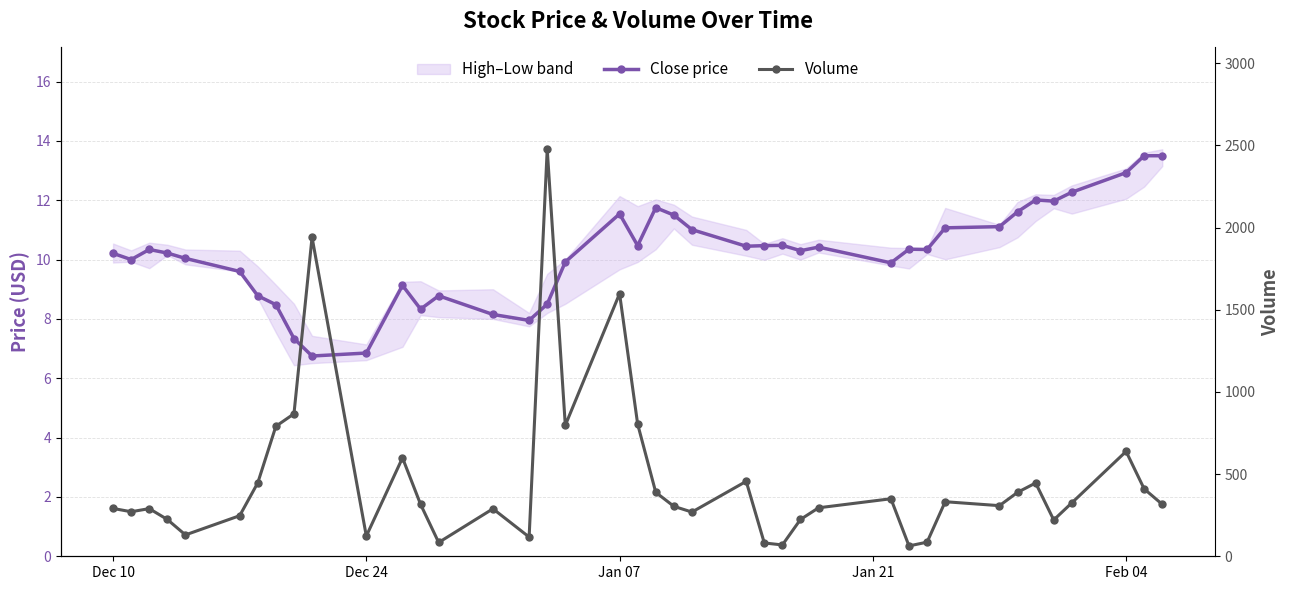

How many lines are shown in the chart?

2